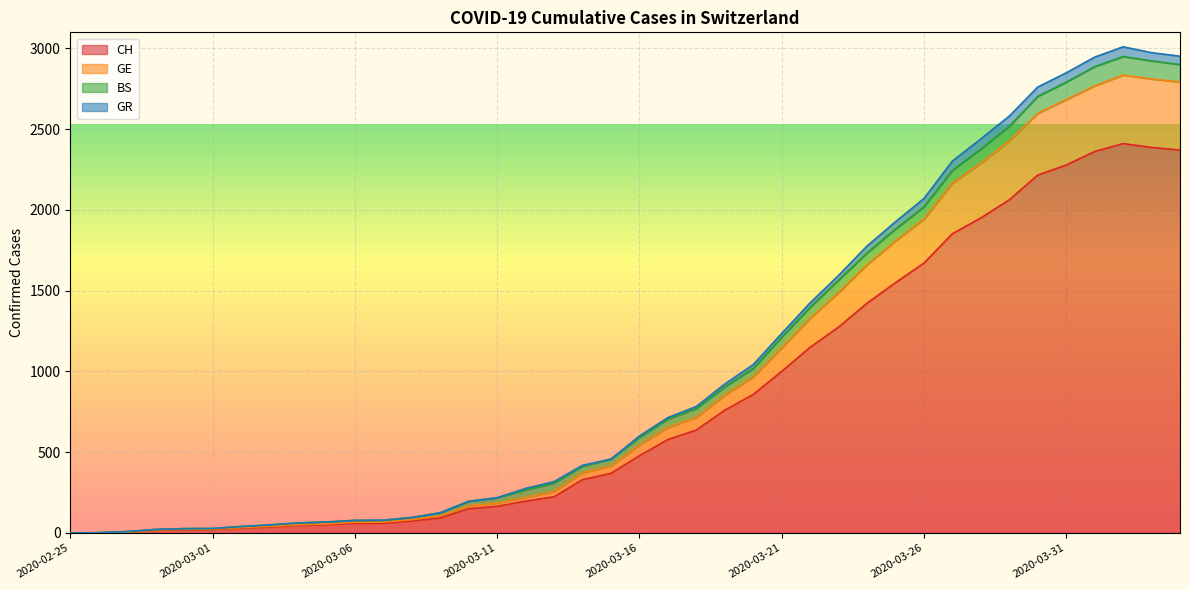

How many lines are shown in the chart?

4